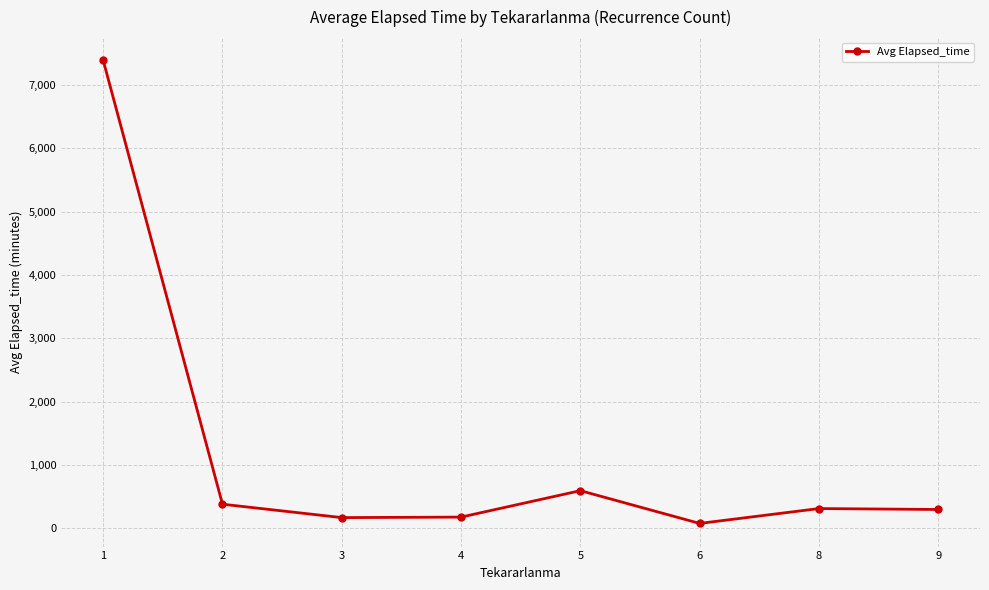

At which category does the chart reach its minimum across all series?

6